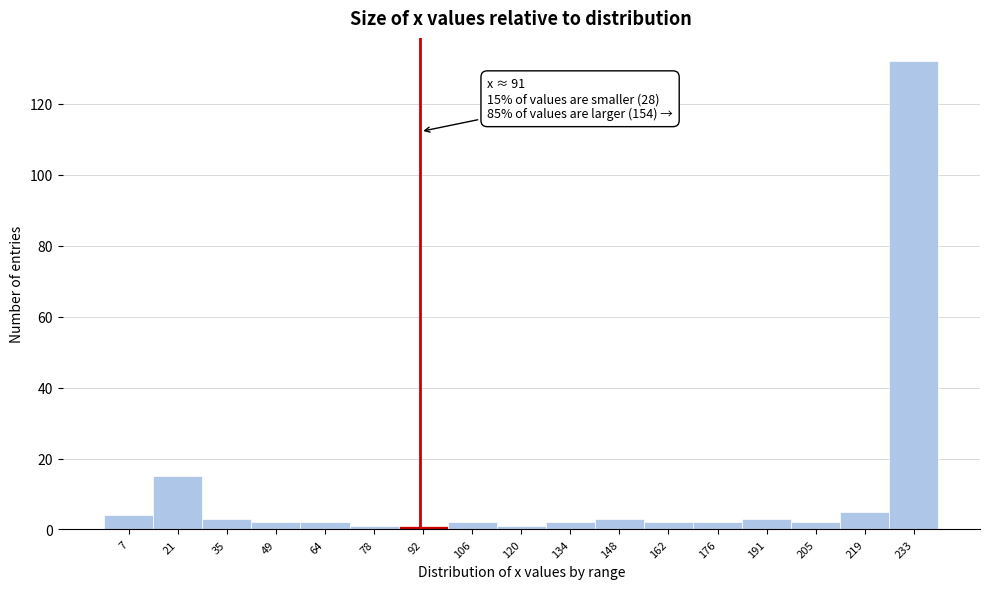

Which range on the x-axis has the tallest bar?

226 to 240